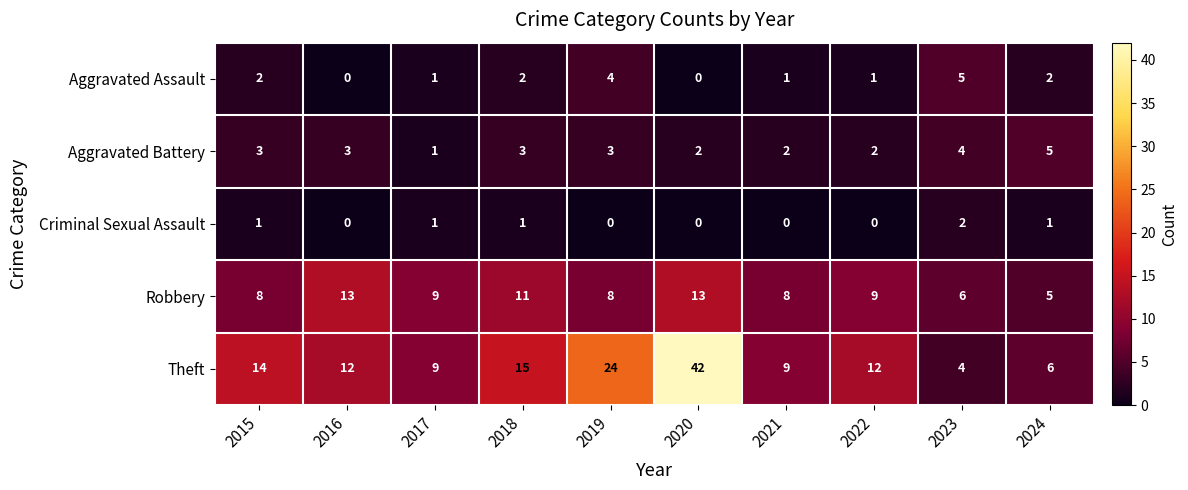

At which label does Theft reach its peak?

2020